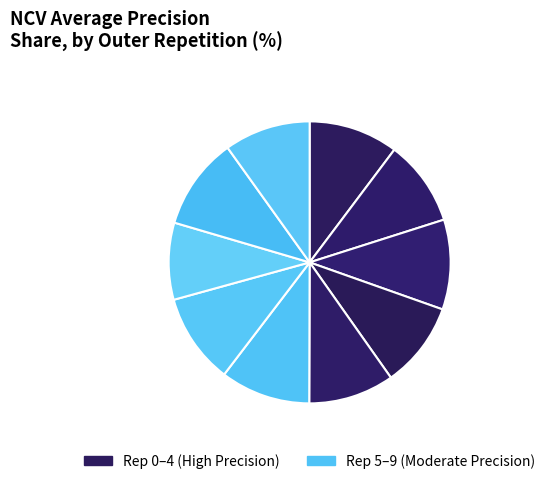

To the nearest percent, what is the average slice percentage?

10%